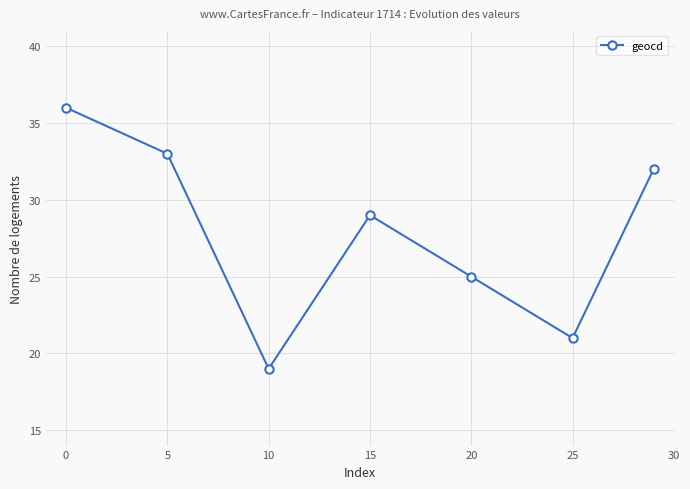

Reading left to right, extract all data points from this chart.

36	33	19	29	25	21	32